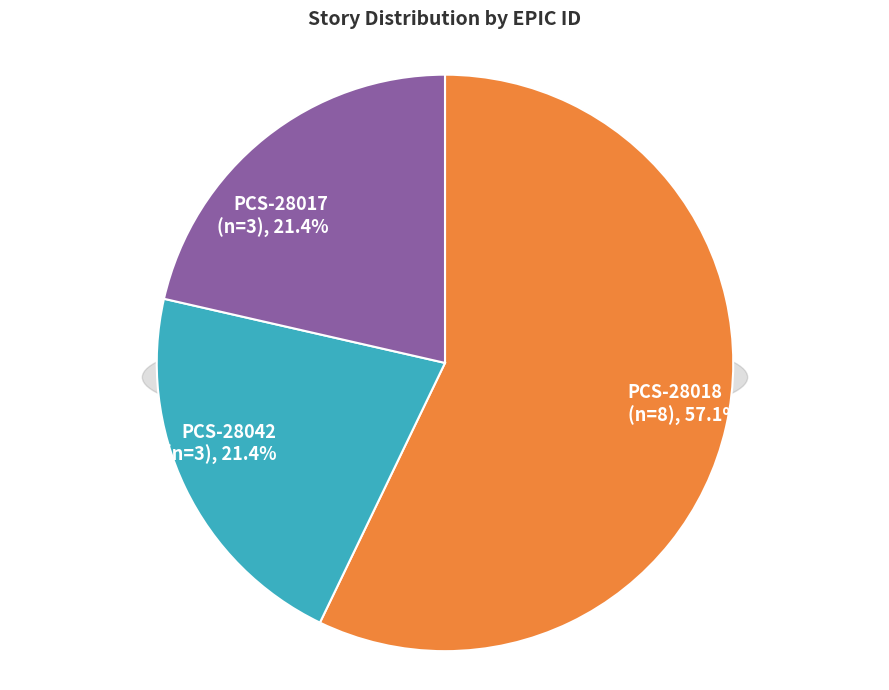

How many slices are in this pie chart?

3